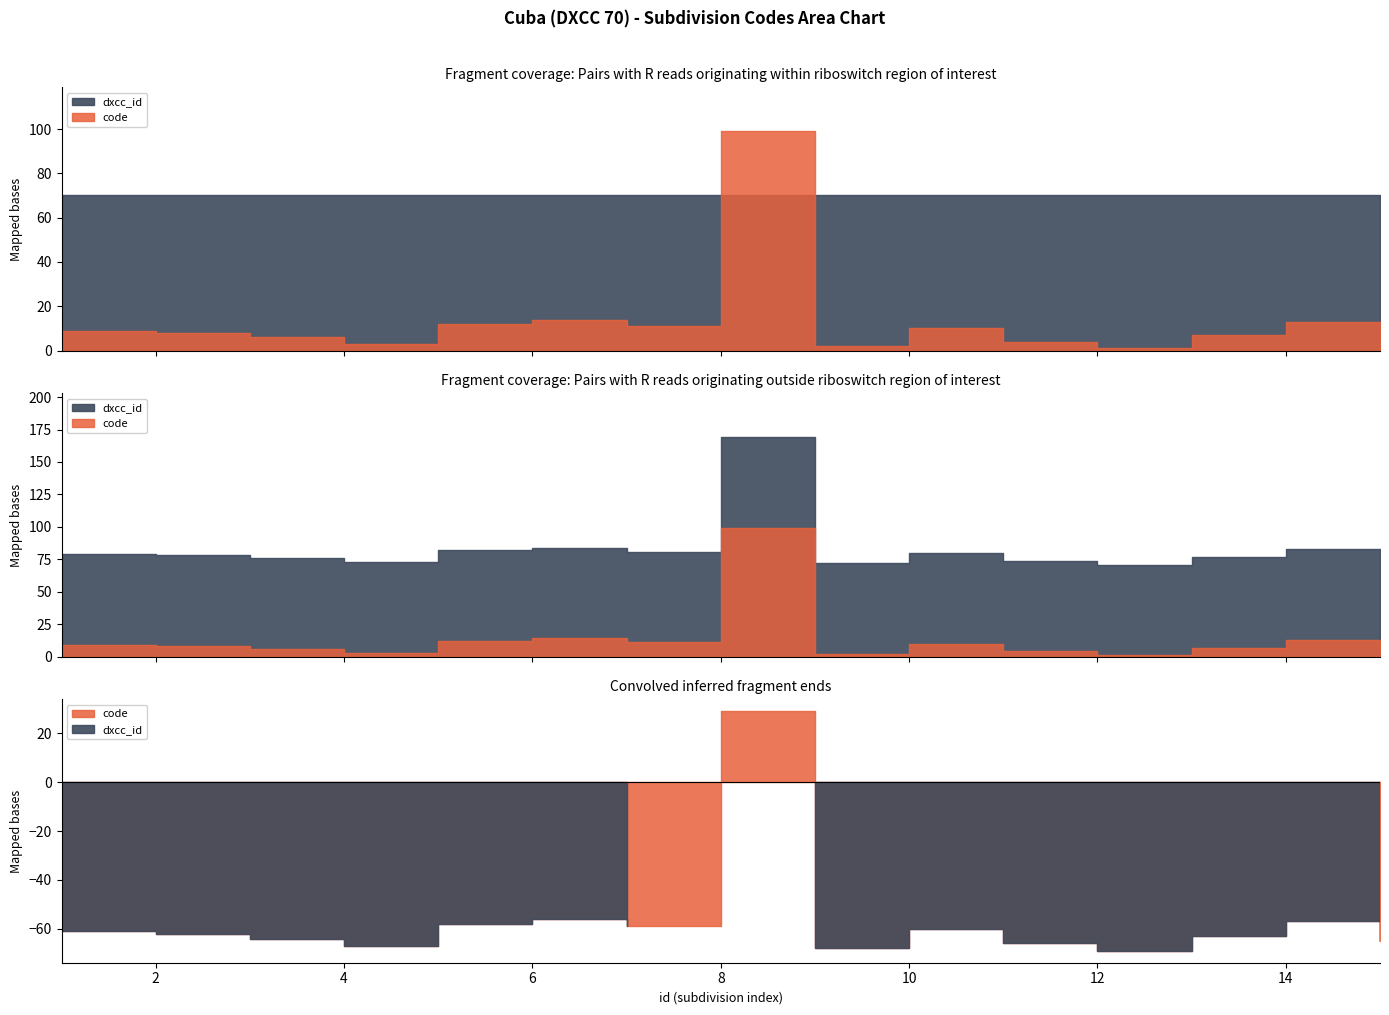

What is the sum of the dxcc_id values at 15 and 13?

140